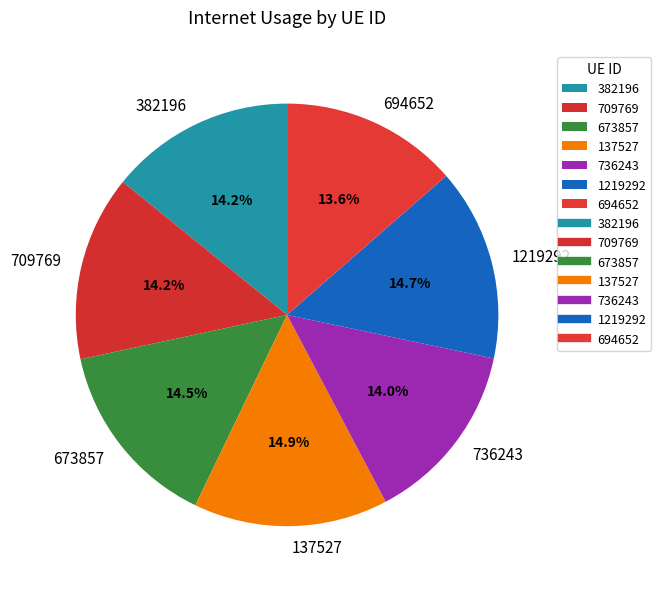

Count the number of slices in the pie.

7